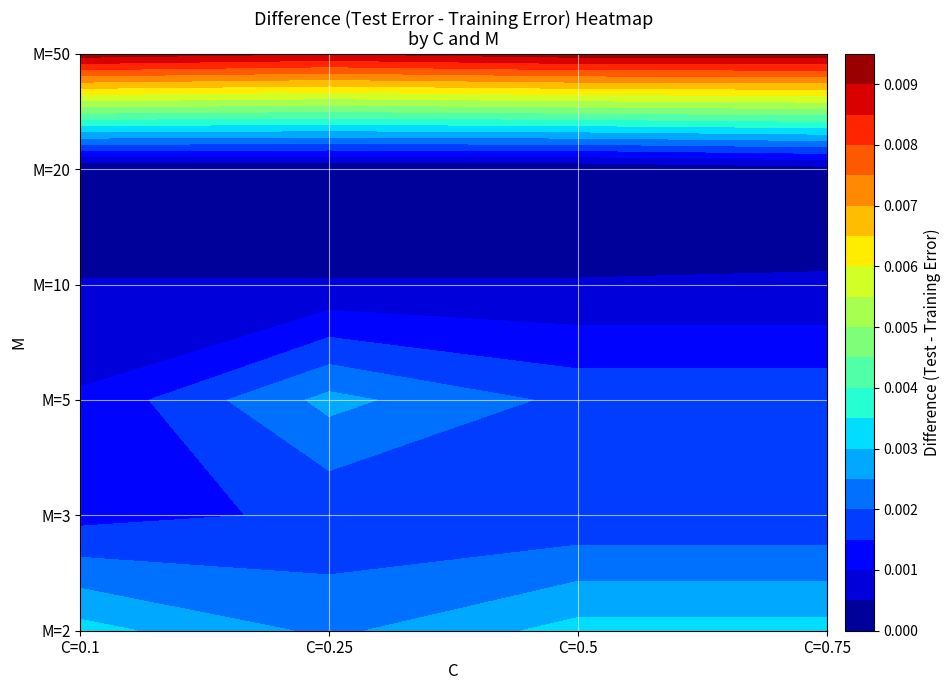

Is it true that M=10 equals 0.0 at C=0.5?

False